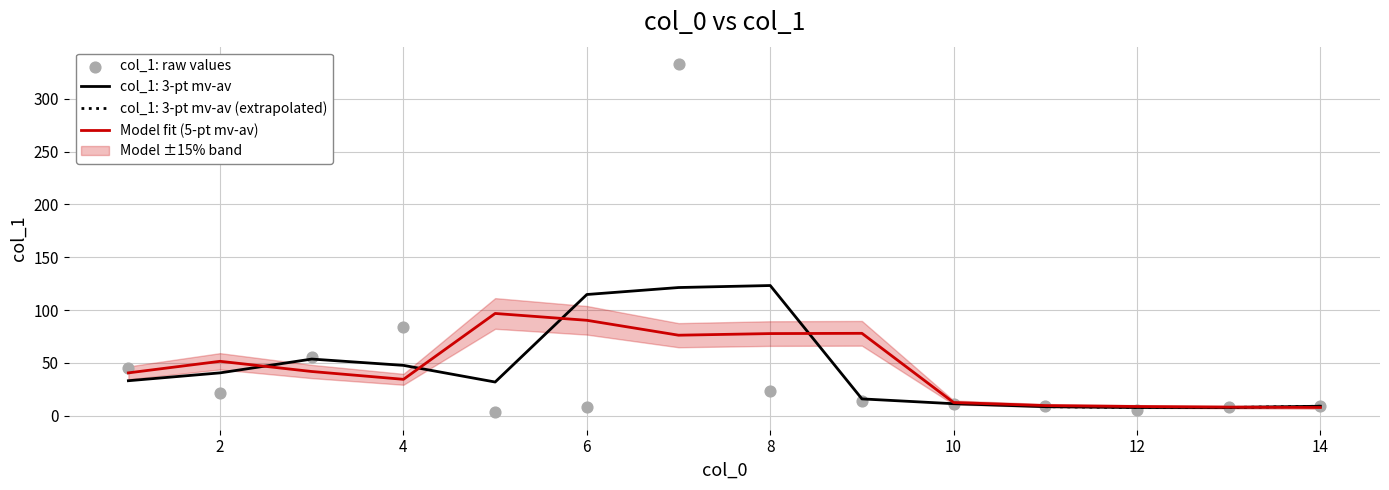

Which series reaches the maximum Y coordinate?

col_1: raw values